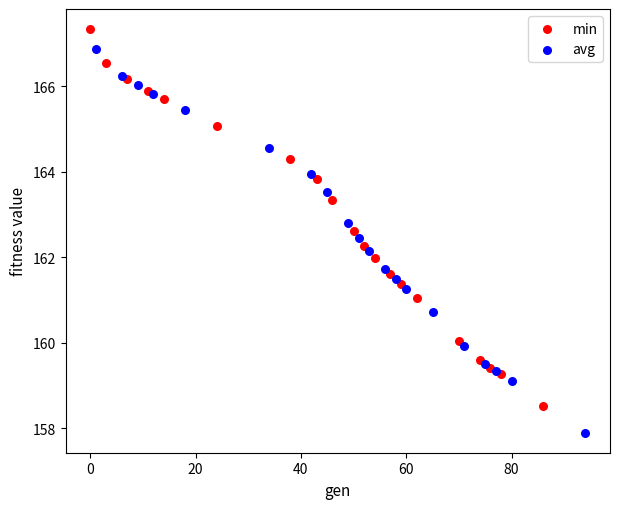

Which series contains the lowest Y value?

avg